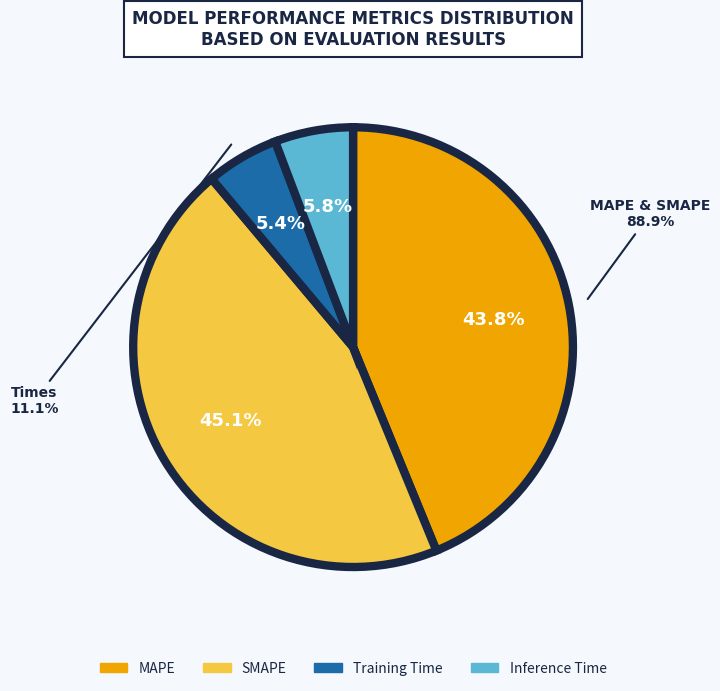

Is the sum of SMAPE and Training Time greater than half?

Yes